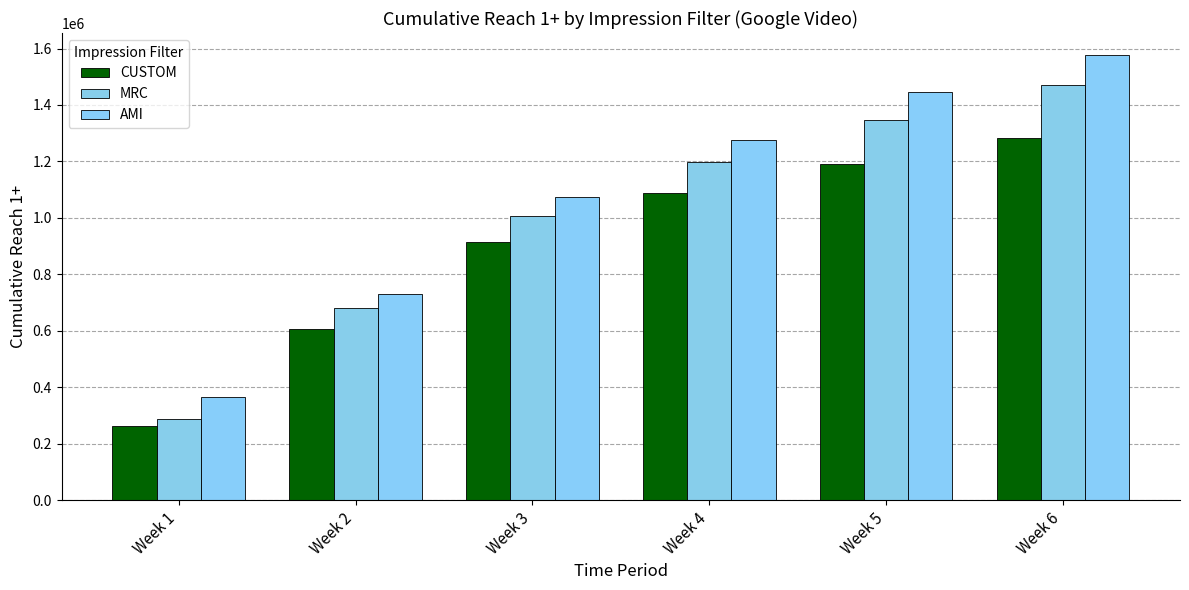

Where does the AMI series first go above 1277324?

Week 5